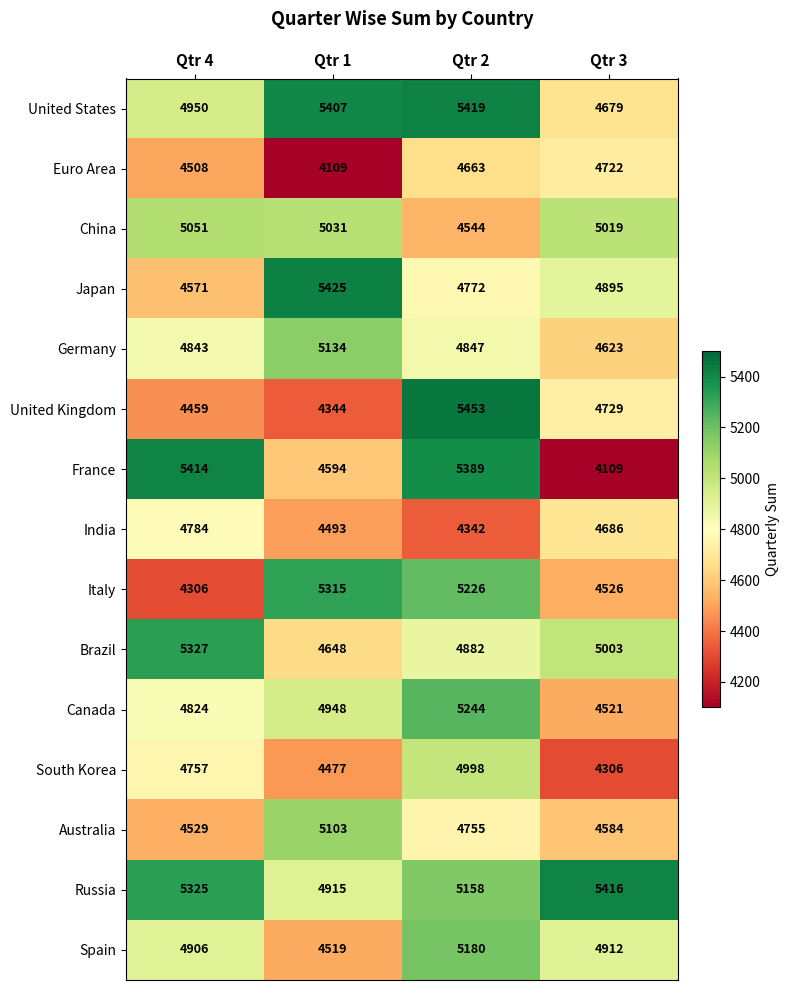

Which series has the largest total across all categories?

Russia